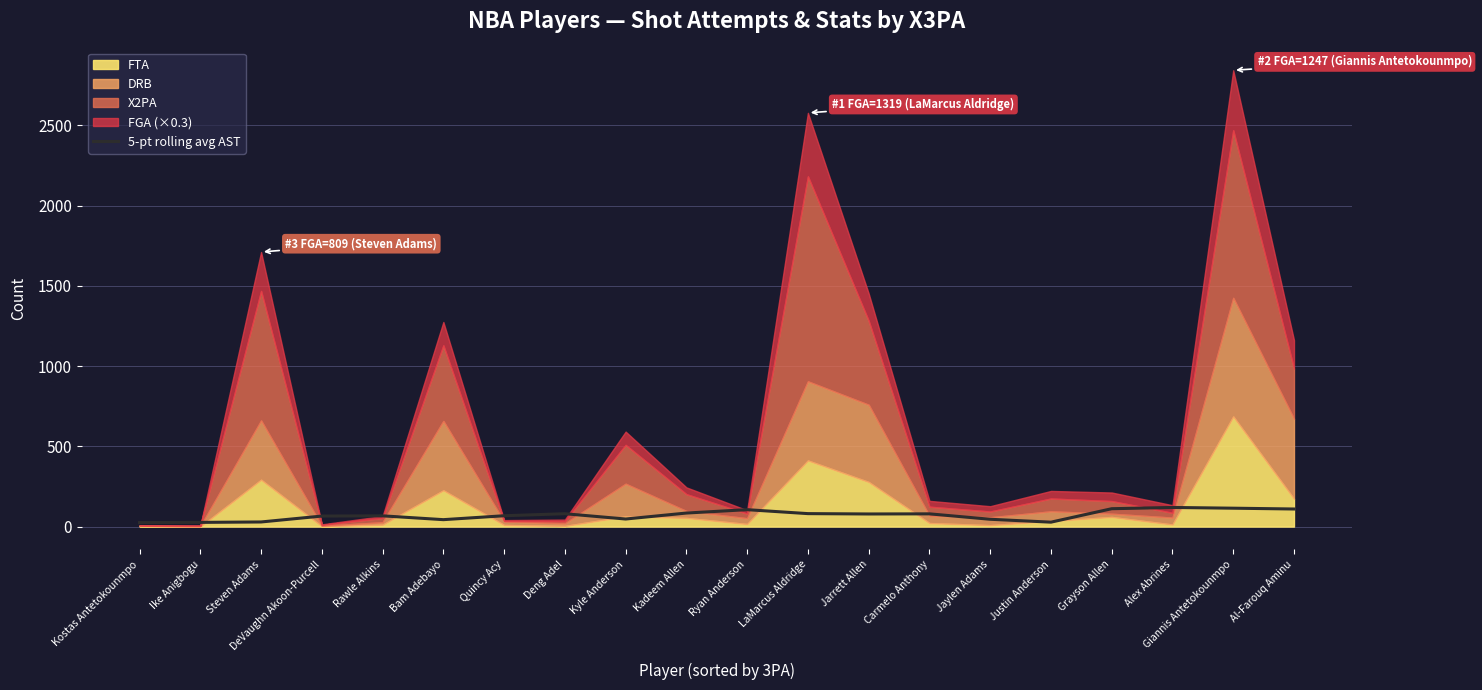

The value of 5-pt rolling avg AST at Quincy Acy is 67.6. True or false?

True